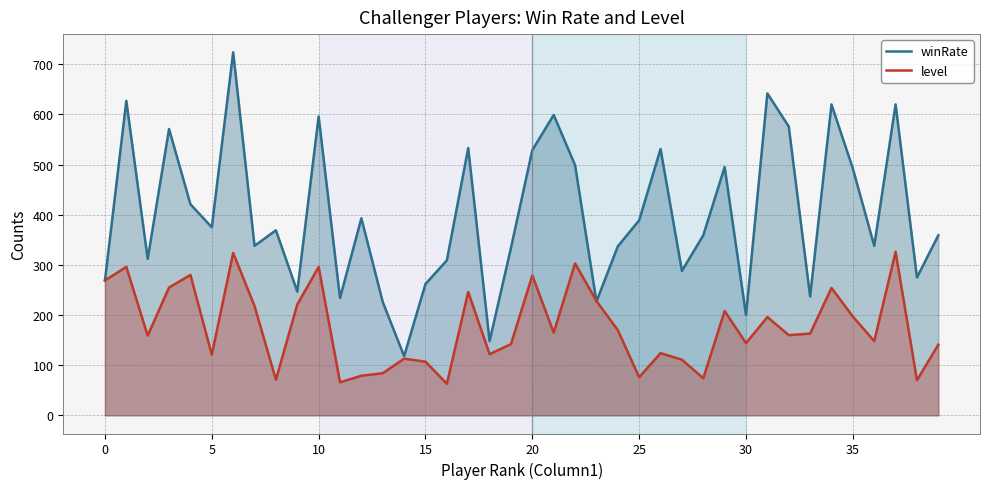

Does the chart display data point markers on the line(s)?

No